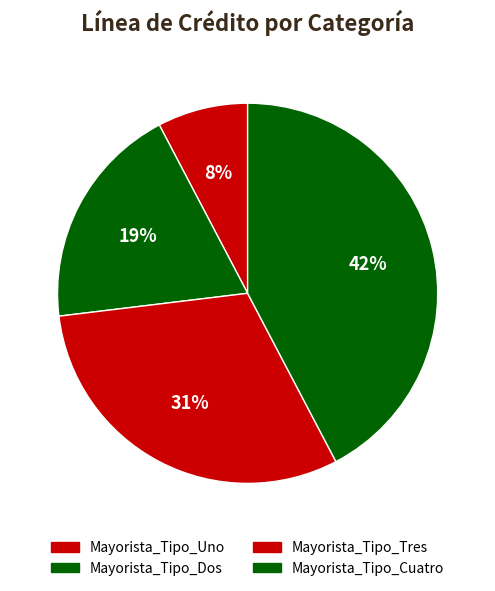

How many slices are in this pie chart?

4